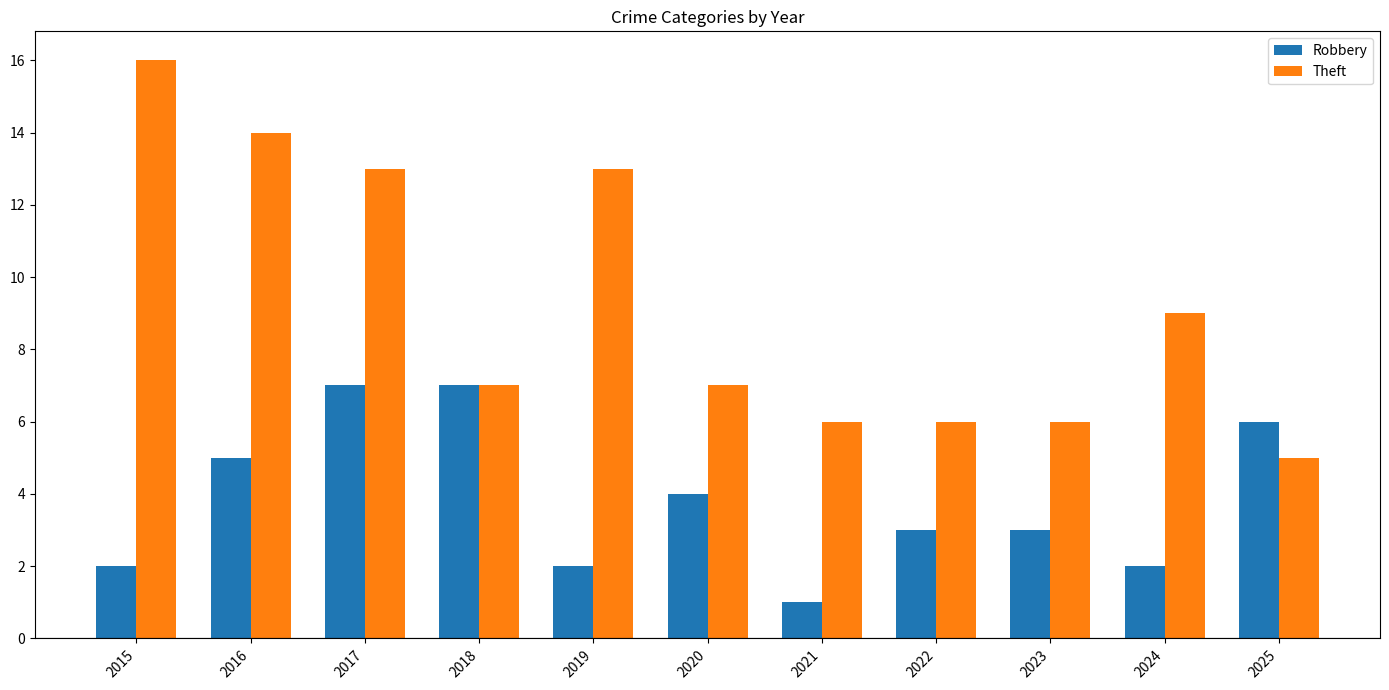

The Robbery series shows 2 at 2024. True or false?

True